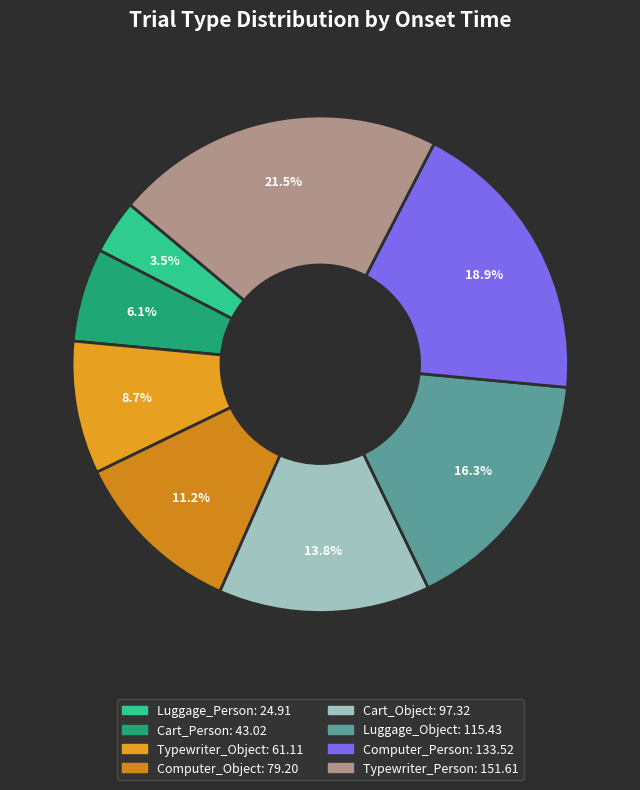

Rank the categories by value from lowest to highest.

Luggage_Person, Cart_Person, Typewriter_Object, Computer_Object, Cart_Object, Luggage_Object, Computer_Person, Typewriter_Person